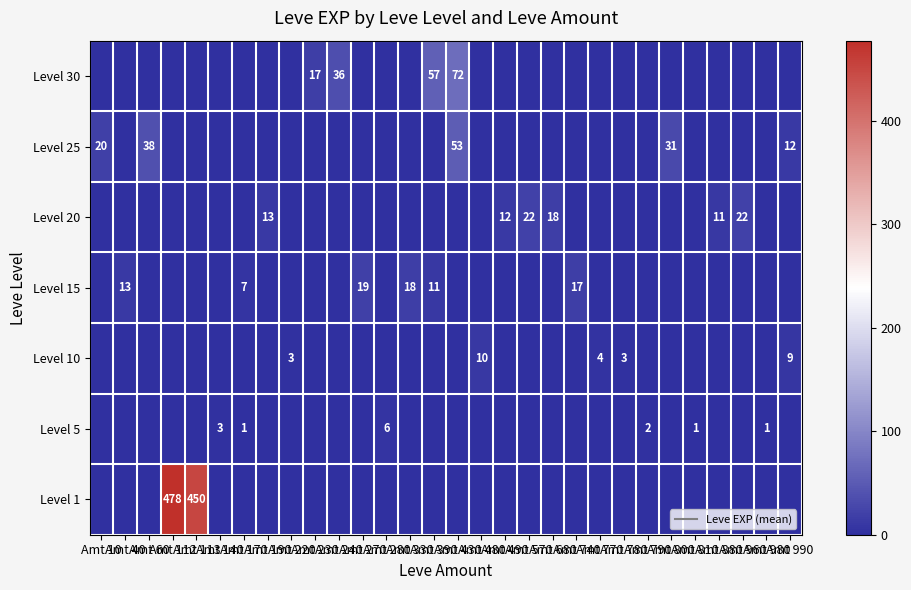

At which category is the sum across all series the highest?

Amt 112